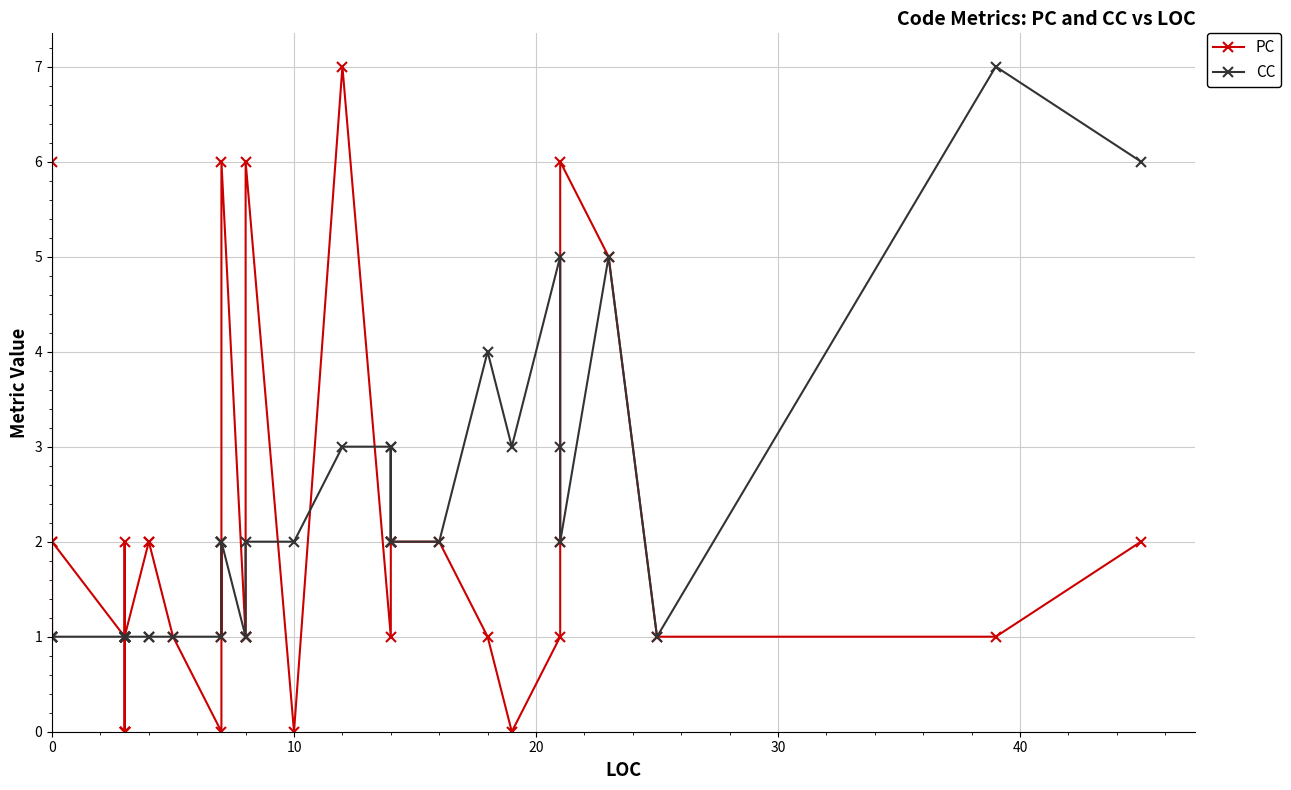

Reading left to right, transcribe all the data shown in this chart.

PC: 6	2	1	2	1	1	0	0	0	0	2	1	1	1	2	2	1	0	2	1	6	1	1	6	0	7	1	2	2	2	2	1	0	1	2	6	5	1	1	2
CC: 1	1	1	1	1	1	1	1	1	1	1	1	1	1	1	1	1	1	2	2	2	1	1	2	2	3	3	2	3	2	2	4	3	5	3	2	5	1	7	6